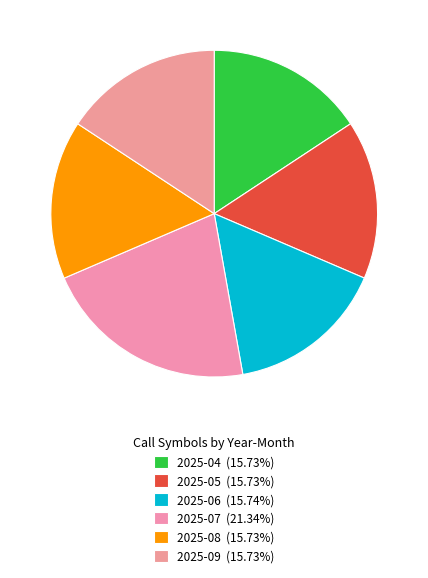

How many segments does this pie chart have?

6